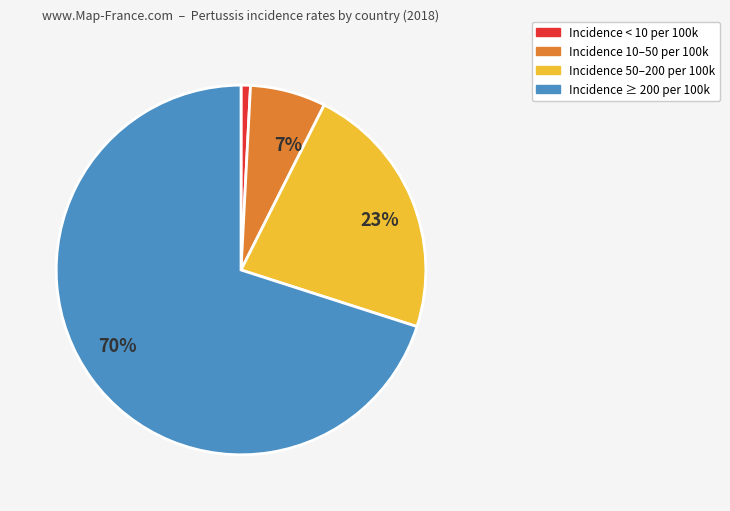

Which category accounts for the majority?

Incidence ≥ 200 per 100k